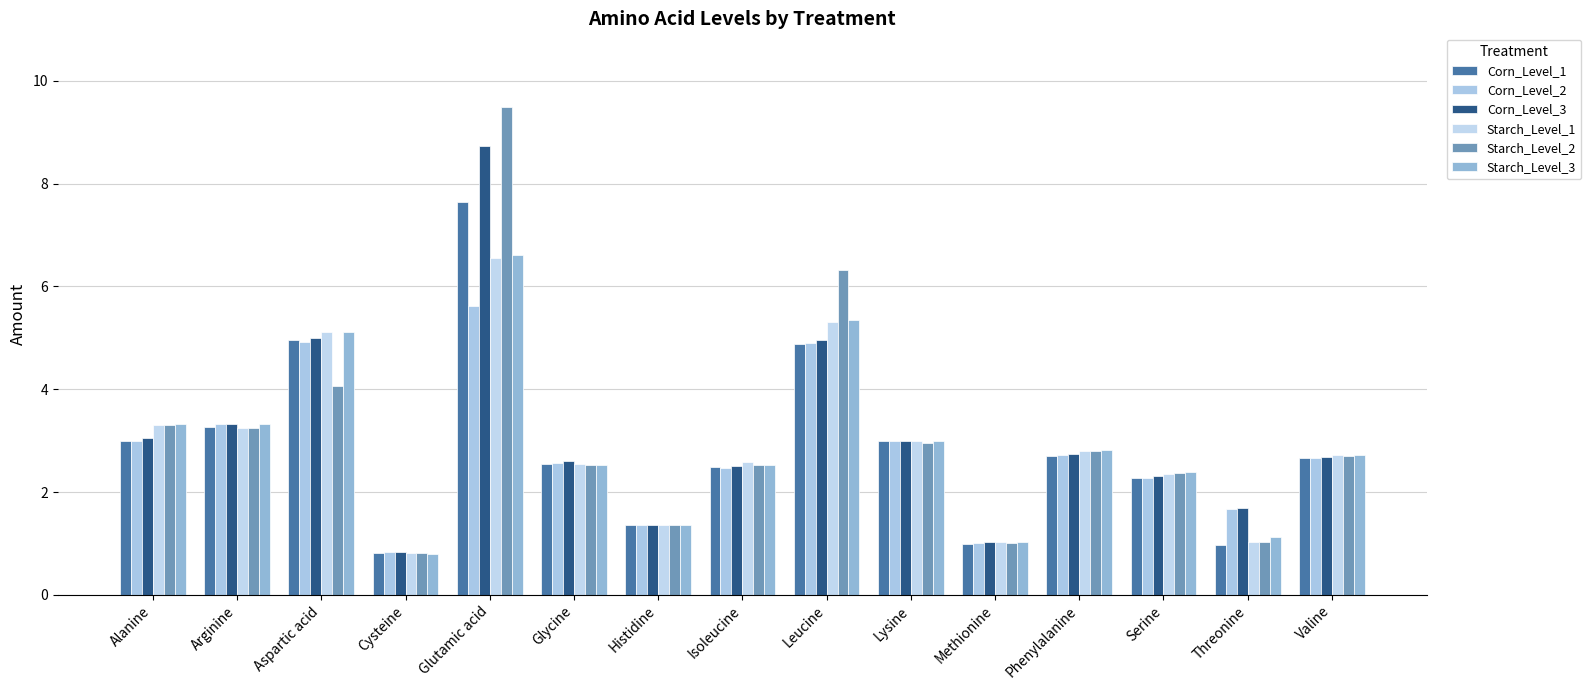

Count the number of data series in this chart.

6